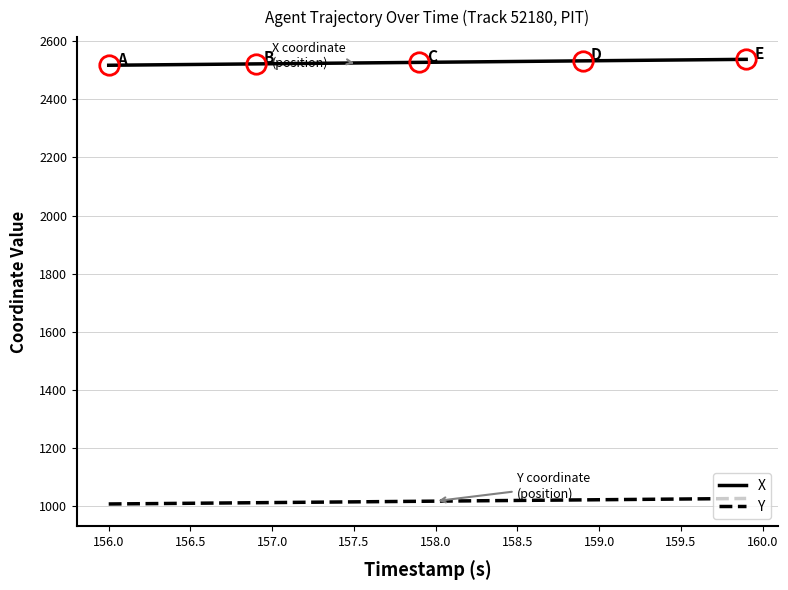

Rank the series by their maximum value, from highest to lowest.

X, Y